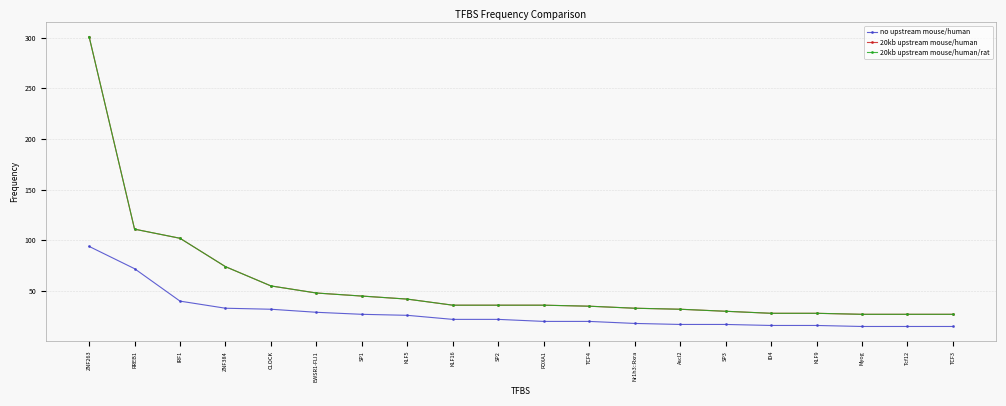

At which category does the chart reach its peak across all series?

ZNF263